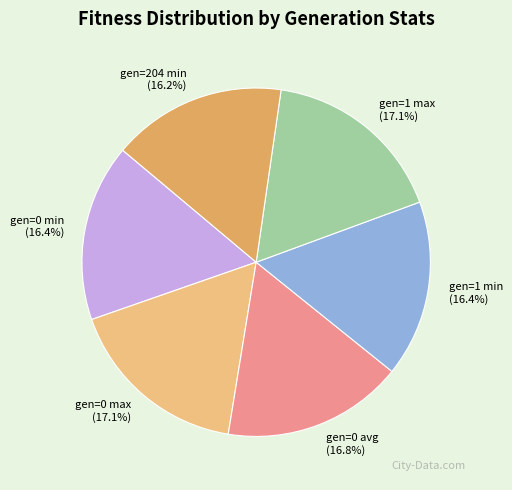

To the nearest percent, what percentage of the pie is gen=1 max?

17%